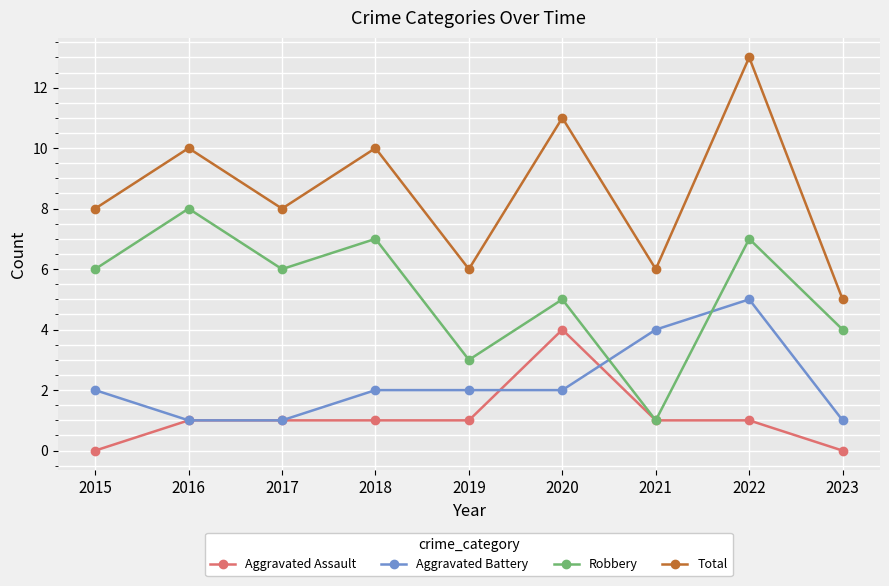

Reading left to right, list all the values displayed in this chart.

Aggravated Assault: 0	1	1	1	1	4	1	1	0
Aggravated Battery: 2	1	1	2	2	2	4	5	1
Robbery: 6	8	6	7	3	5	1	7	4
Total: 8	10	8	10	6	11	6	13	5